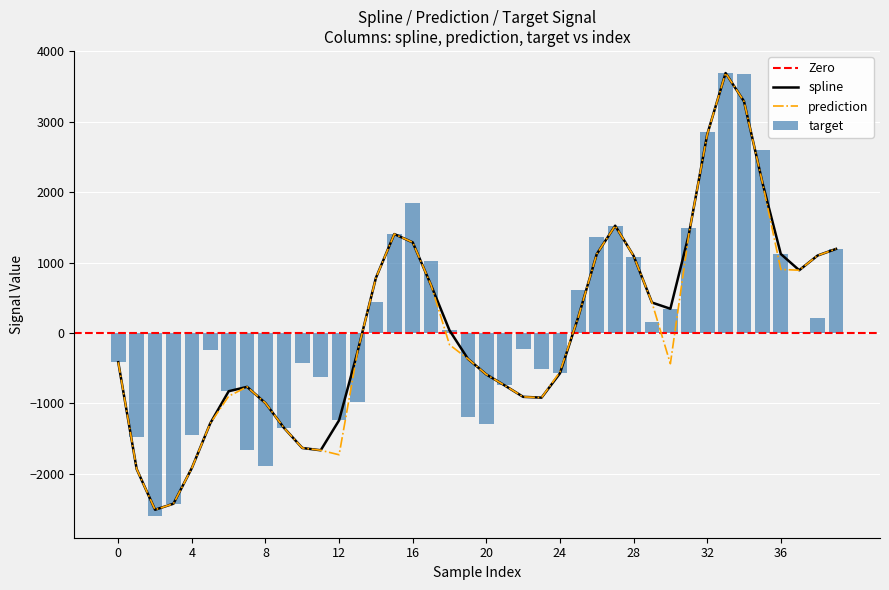

What is the difference between the highest and lowest values at 10?

1207.2